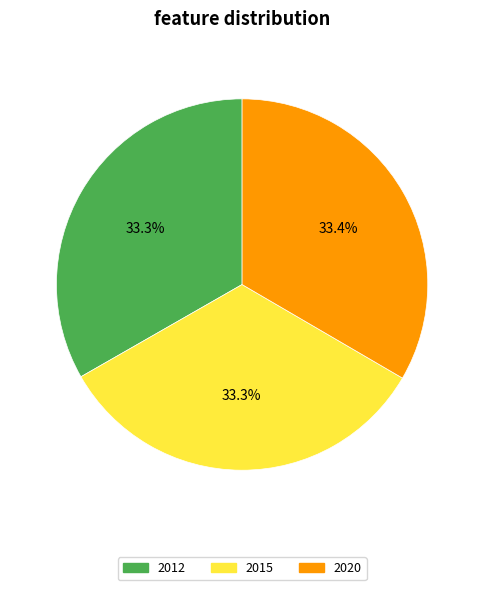

Does 2020 account for over 50% of the chart?

No